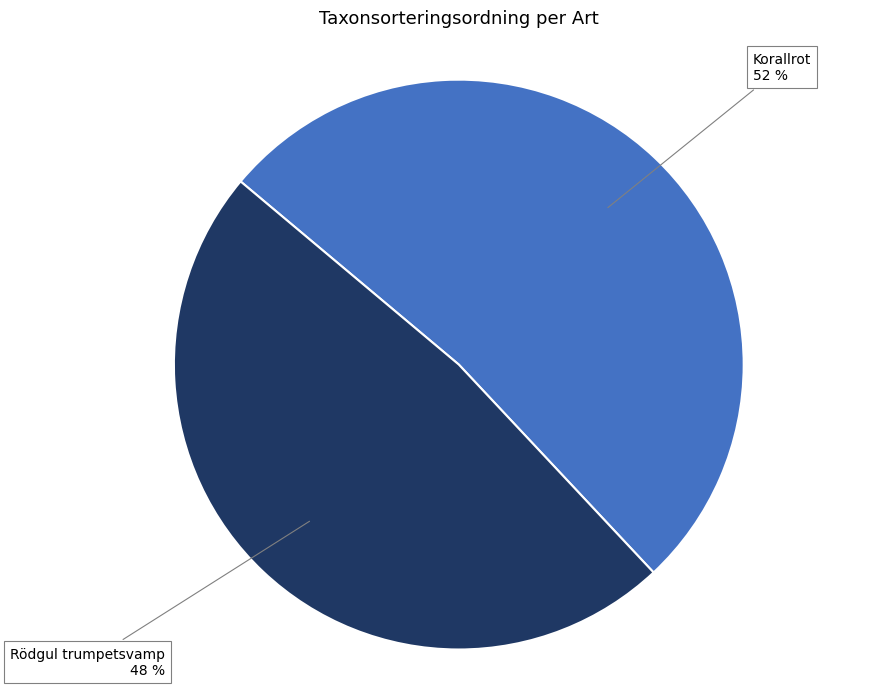

Combined, do Rödgul trumpetsvamp and Korallrot account for over 50%?

Yes